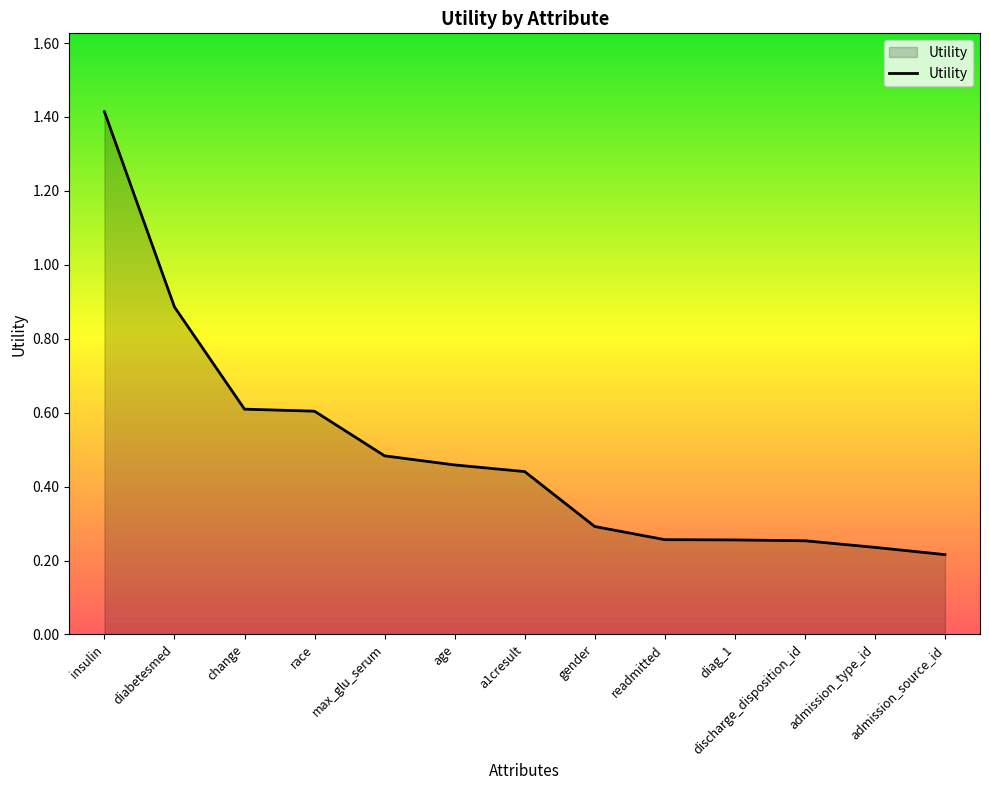

What is the sum of the values at insulin and diabetesmed?

2.3